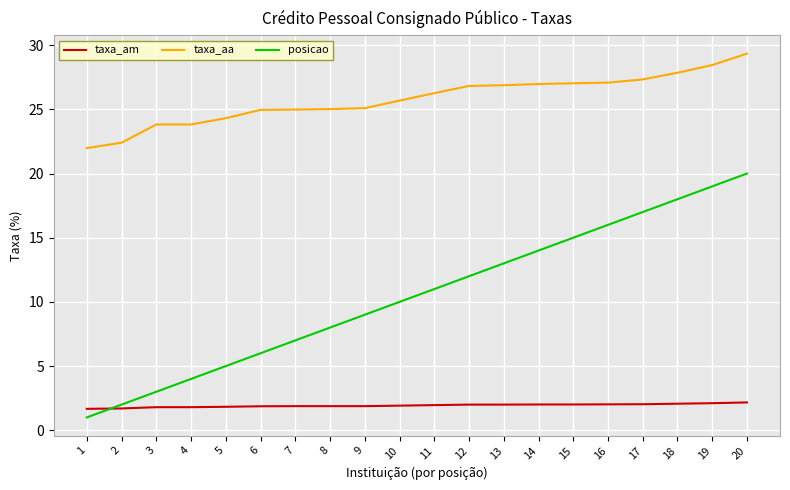

What is the maximum value shown in the chart?

29.3